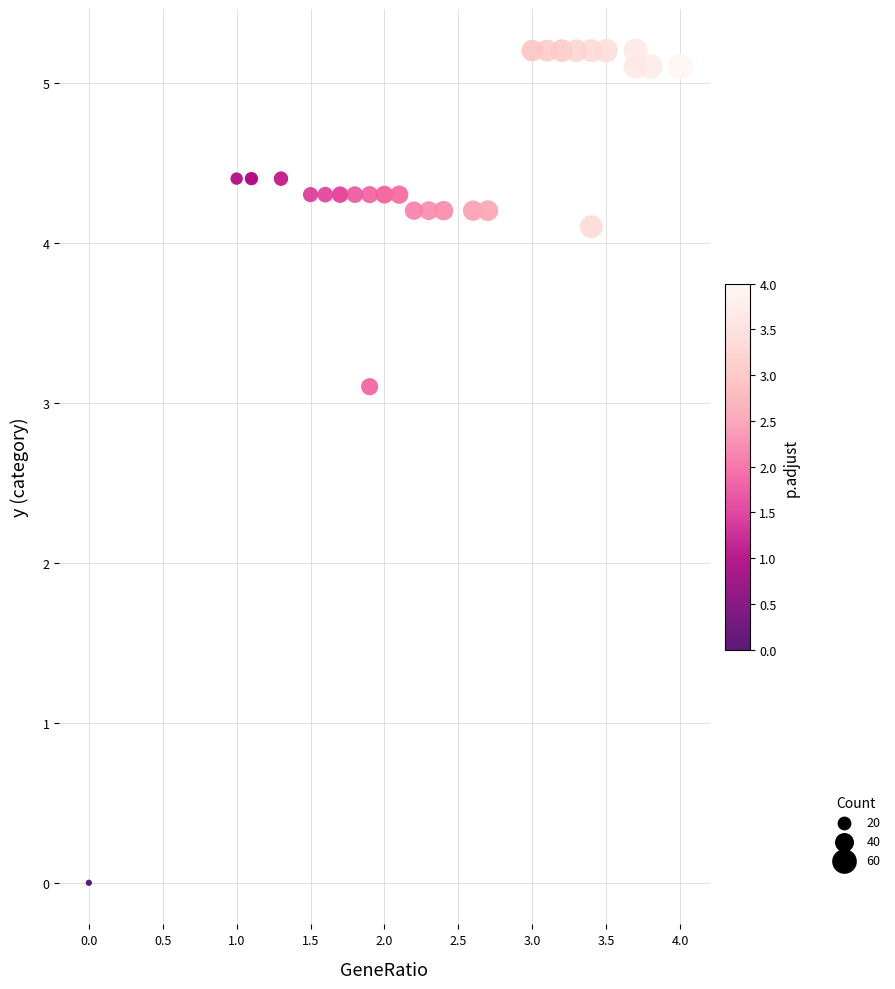

What Y value in the scatter plot is closest to 2?

3.1